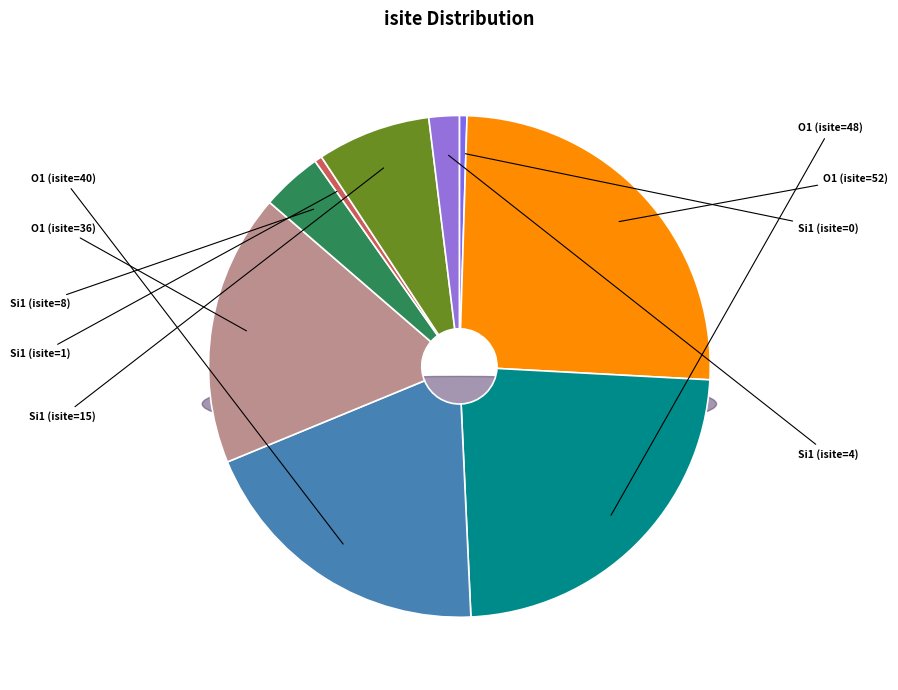

Rank the categories by value from highest to lowest.

O1 (isite=52), O1 (isite=48), O1 (isite=40), O1 (isite=36), Si1 (isite=15), Si1 (isite=8), Si1 (isite=4), Si1 (isite=1), Si1 (isite=0)